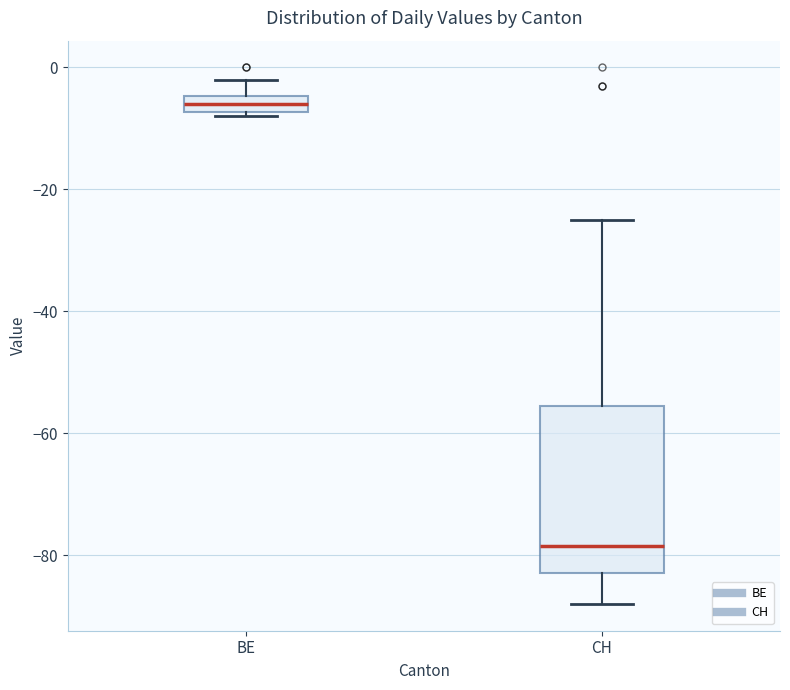

Where does the lower whisker of the box for CH end on the y-axis? The values are not printed on the chart, so give them approximately, as read against the axis.

-88